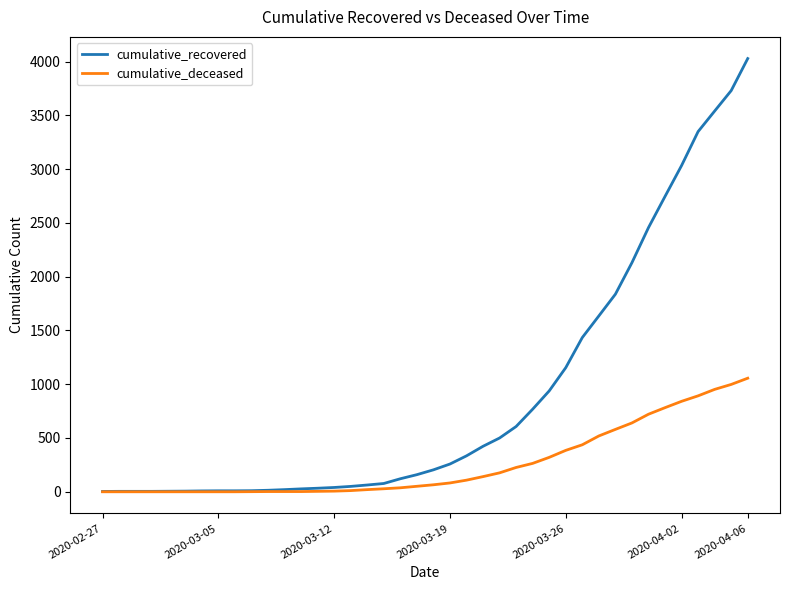

Which series has the largest total across all categories?

cumulative_recovered